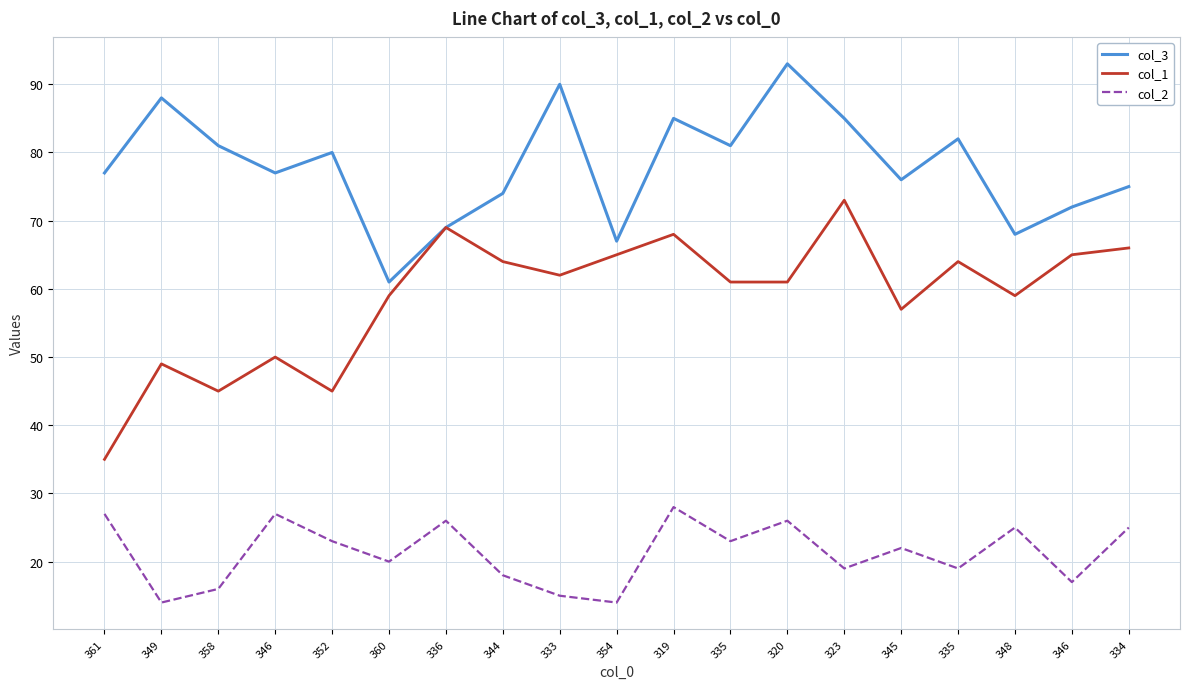

Which label corresponds to the smallest value in the chart?

349